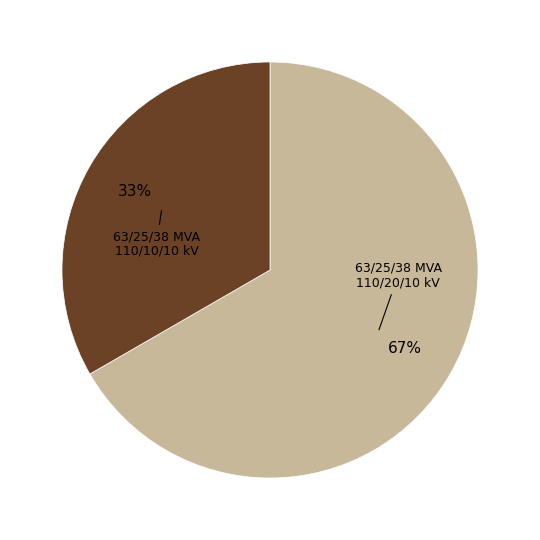

Count the number of slices in the pie.

2